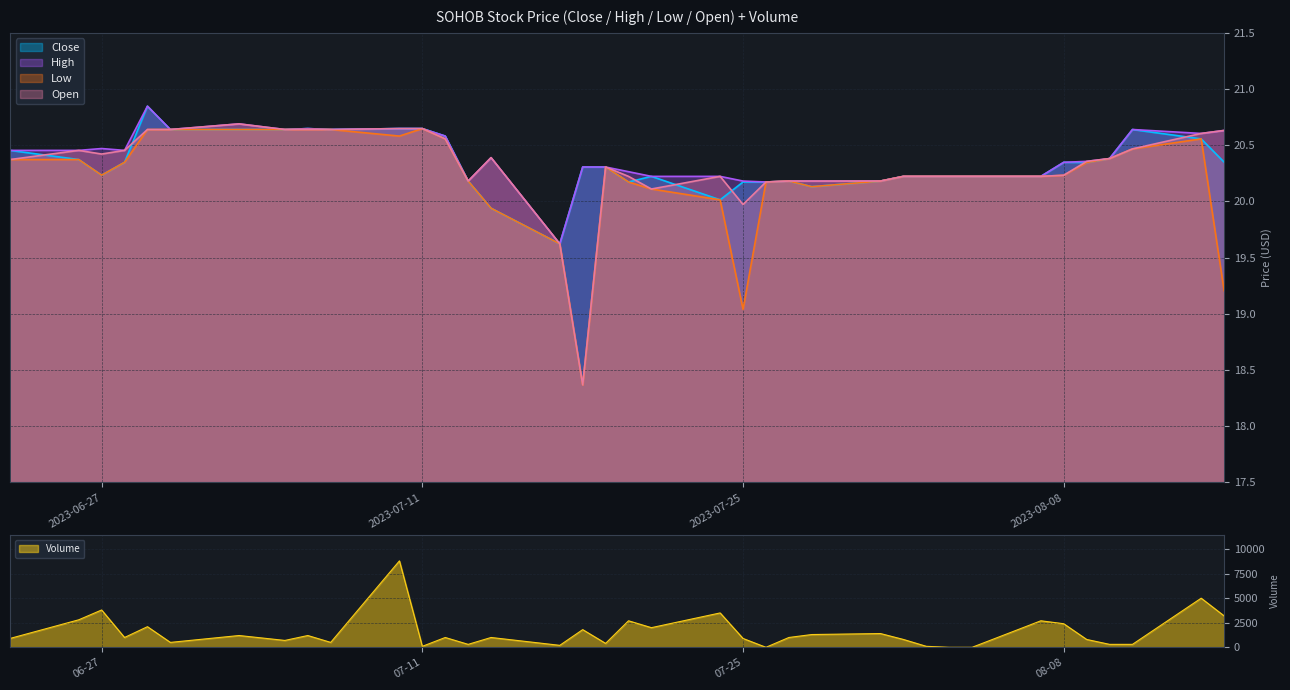

Reading left to right, transcribe all the data shown in this chart.

Close: 20.5	20.4	20.2	20.3	20.8	20.6	20.6	20.6	20.6	20.6	20.6	20.6	20.6	20.2	19.9	19.6	20.3	20.3	20.2	20.2	20.0	20.2	20.2	20.2	20.1	20.2	20.2	20.2	20.2	20.2	20.2	20.3	20.3	20.4	20.6	20.6	20.3
High: 20.5	20.5	20.5	20.5	20.8	20.6	20.7	20.6	20.6	20.6	20.6	20.6	20.6	20.2	20.4	19.6	20.3	20.3	20.3	20.2	20.2	20.2	20.2	20.2	20.2	20.2	20.2	20.2	20.2	20.2	20.2	20.3	20.4	20.4	20.6	20.6	20.6
Low: 20.4	20.4	20.2	20.3	20.6	20.6	20.6	20.6	20.6	20.6	20.6	20.6	20.6	20.2	19.9	19.6	18.4	20.3	20.2	20.1	20.0	19.0	20.2	20.2	20.1	20.2	20.2	20.2	20.2	20.2	20.2	20.2	20.3	20.4	20.5	20.6	19.2
Open: 20.4	20.5	20.4	20.5	20.6	20.6	20.7	20.6	20.6	20.6	20.6	20.6	20.6	20.2	20.4	19.6	18.4	20.3	20.2	20.1	20.2	20.0	20.2	20.2	20.2	20.2	20.2	20.2	20.2	20.2	20.2	20.2	20.4	20.4	20.5	20.6	20.6
Volume: 900.0	2800.0	3800.0	1000.0	2100.0	500.0	1200.0	700.0	1200.0	500.0	8800.0	100.0	1000.0	300.0	1000.0	200.0	1800.0	400.0	2700.0	2000.0	3500.0	900.0	0.0	1000.0	1300.0	1400.0	800.0	100.0	0.0	0.0	2700.0	2400.0	800.0	300.0	300.0	5000.0	3200.0